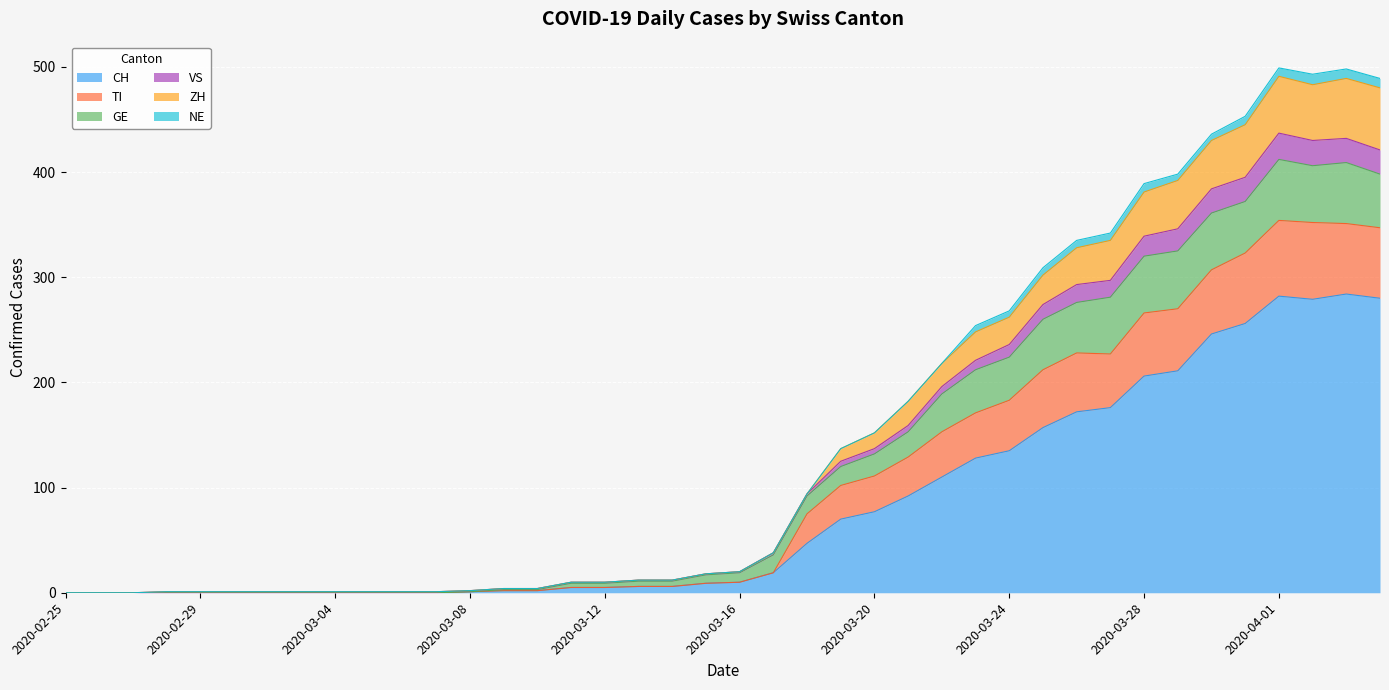

What is the highest value of the CH series?

284